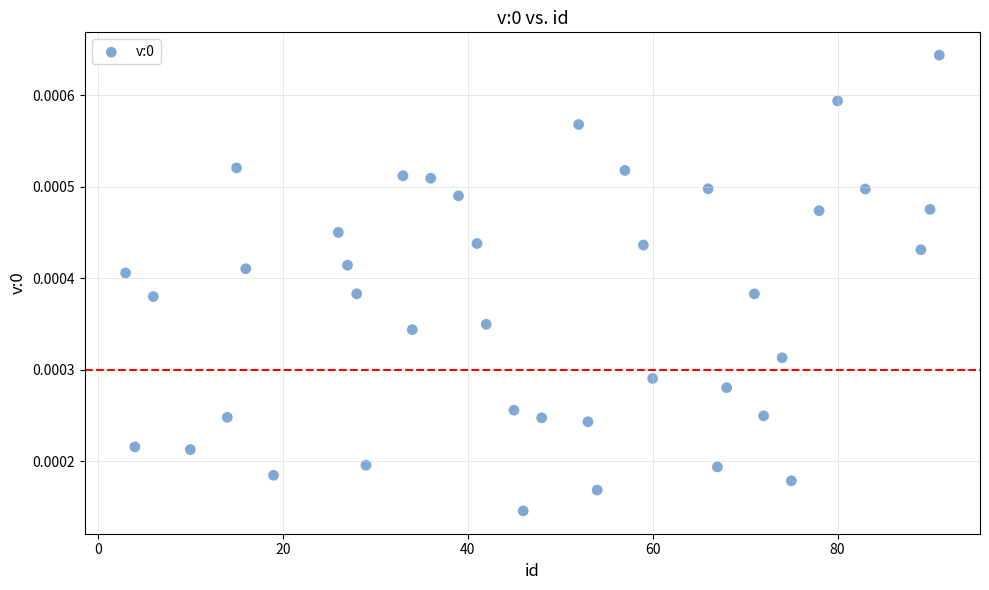

What is the range of X values (max minus min)?

88.0